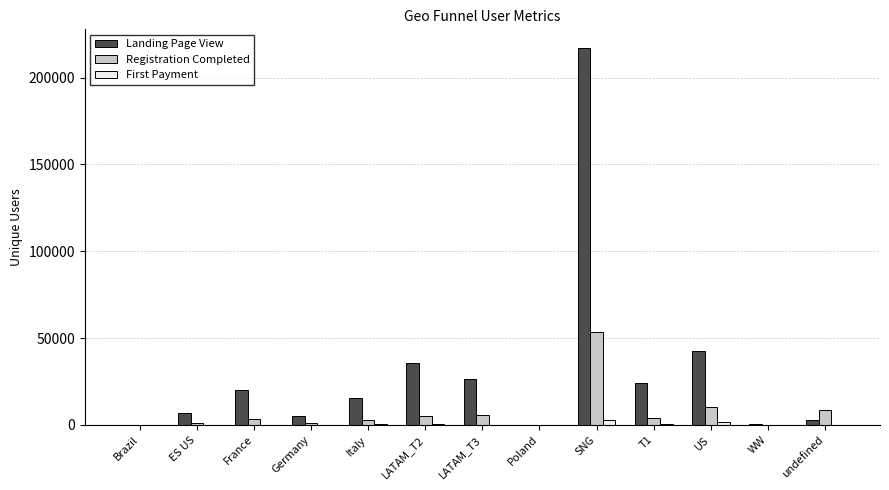

What are all the series names shown in the legend?

Landing Page View, Registration Completed, First Payment